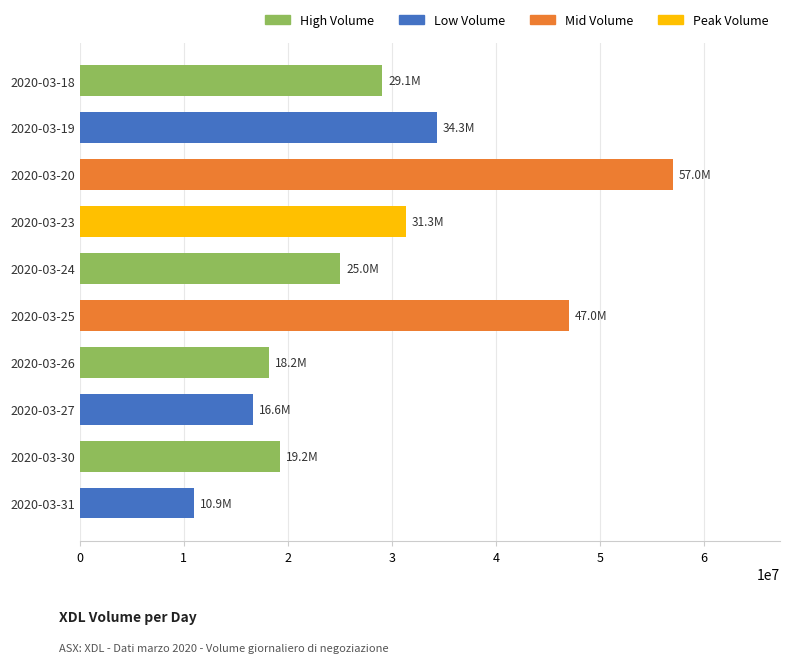

What is the value of the 7th bar from the top?

18206900